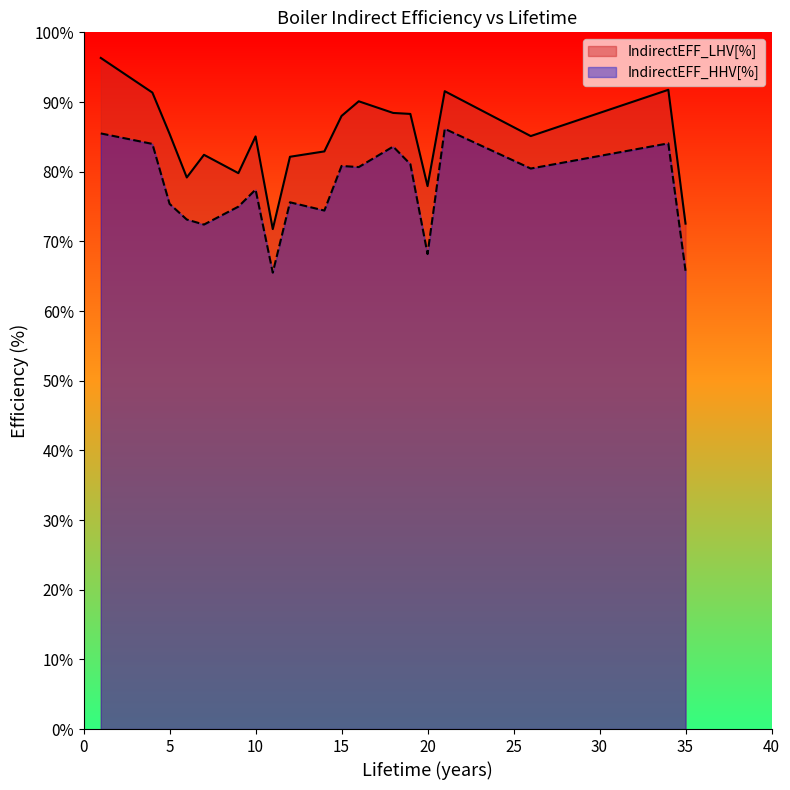

Between 6 and 10, which series saw the biggest shift?

IndirectEFF_LHV[%]